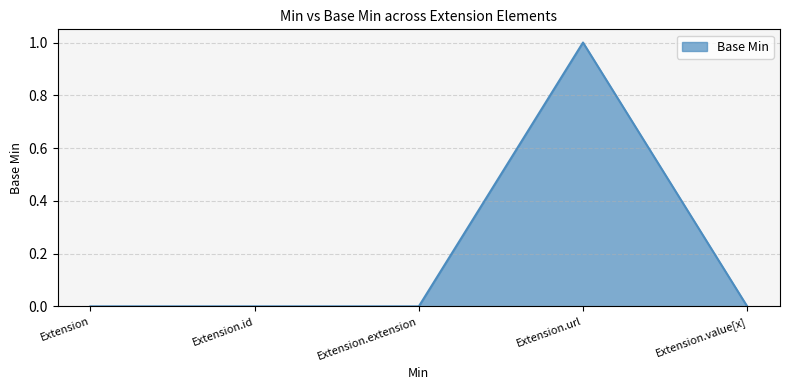

Reading left to right, what are all the values shown in this chart?

Extension=0	Extension.id=0	Extension.extension=0	Extension.url=1	Extension.value[x]=0